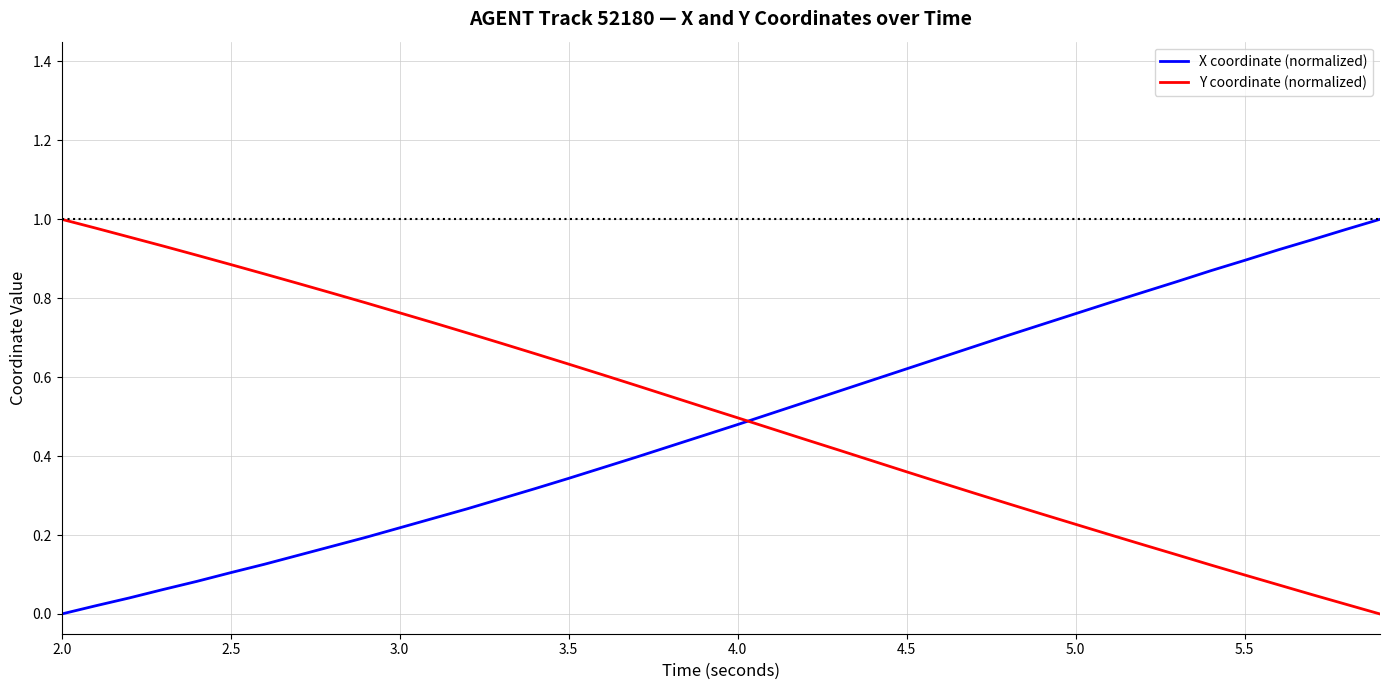

How many times do Y coordinate (normalized) and X coordinate (normalized) cross each other?

1